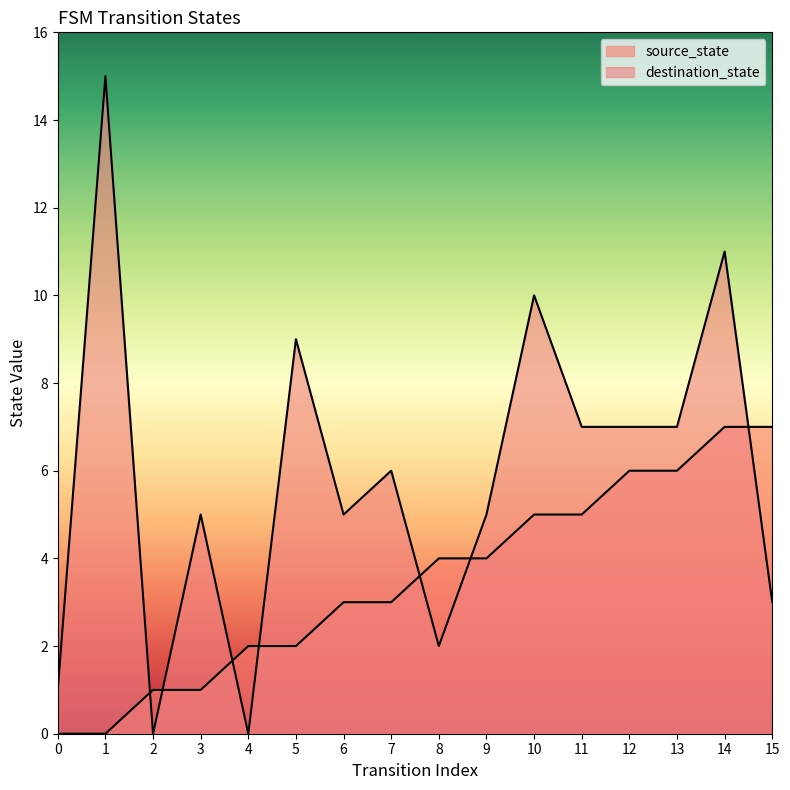

At which category is the sum across all series the highest?

14